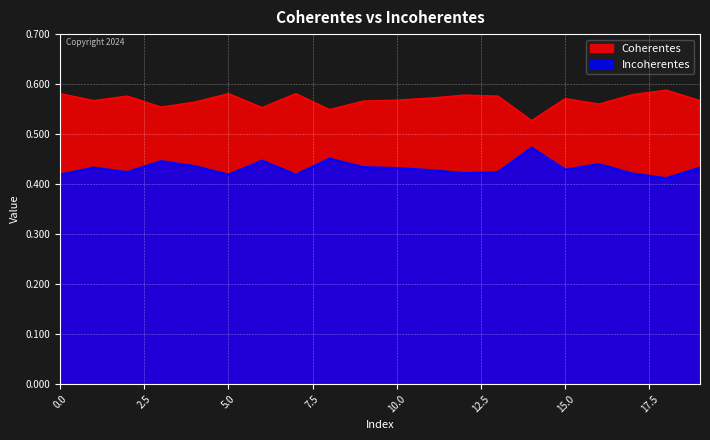

True or false: Incoherentes and Coherentes cross at least once.

False